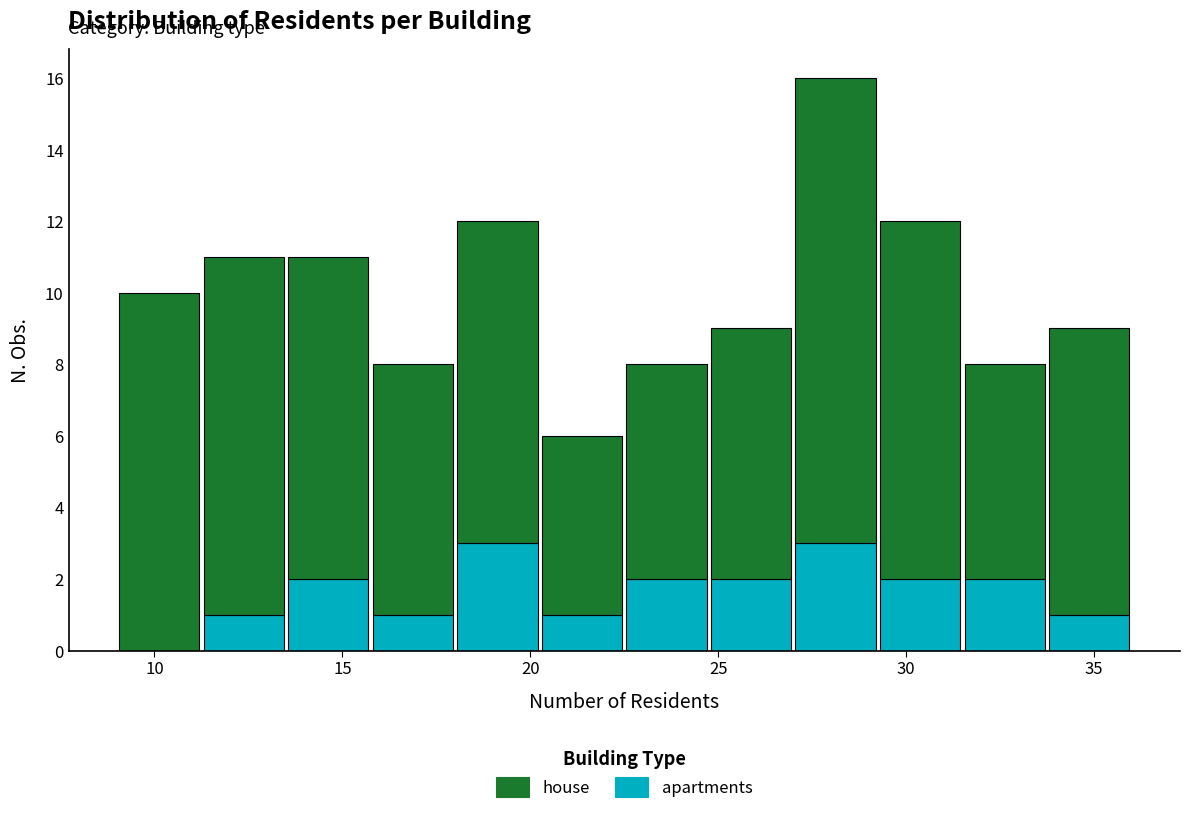

What is the total height of the stacked bar covering 15.75 to 18.00 on the x-axis? Neither the bar edges nor the heights are printed on the chart, so give them approximately, as read against the axes.

8